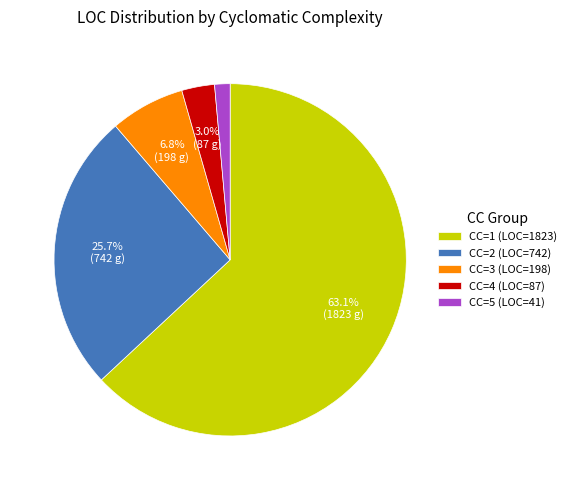

Is it true that CC=3 is 18% of the pie?

False